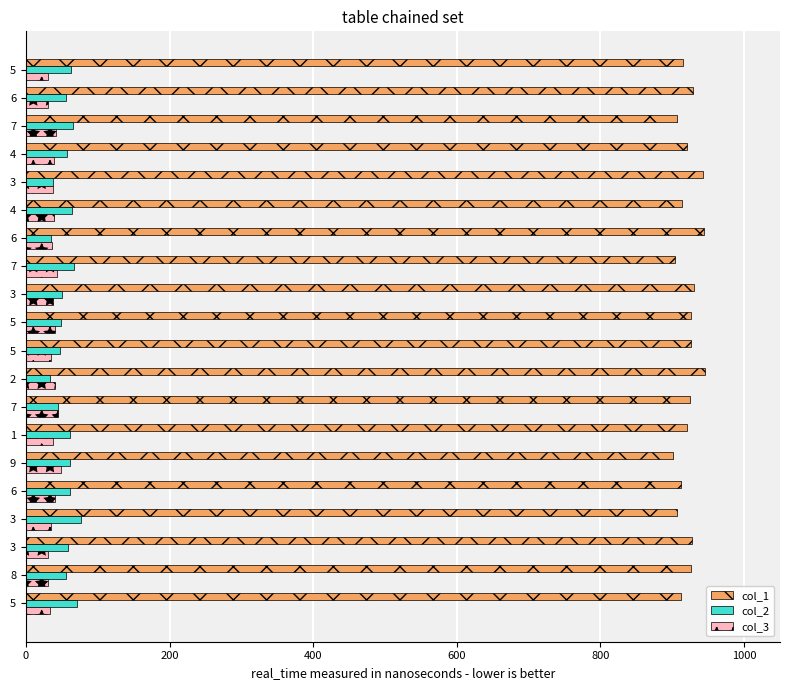

How many distinct data groups are displayed?

3